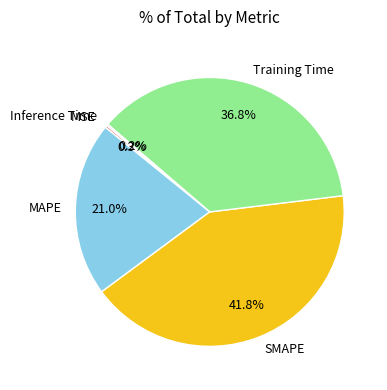

Combined, do SMAPE and MAPE account for over 50%?

Yes